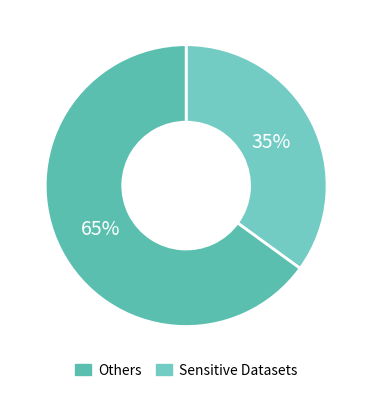

Rank the categories by value from lowest to highest.

Others, Sensitive Datasets